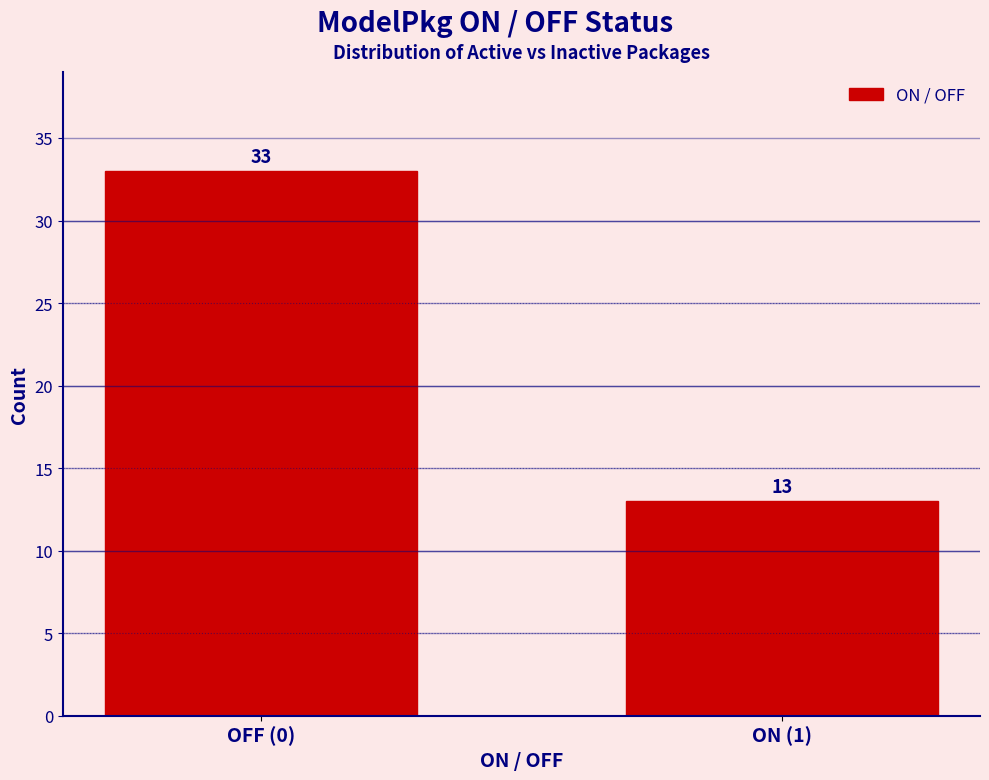

Reading left to right, list all the values displayed in this chart.

OFF (0)=33	ON (1)=13